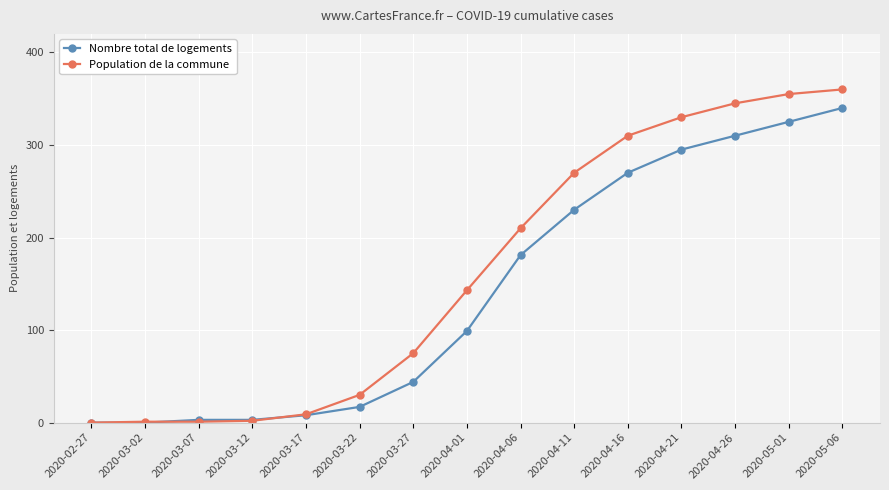

What is the difference between the maximum and minimum values in the Nombre total de logements series?

340